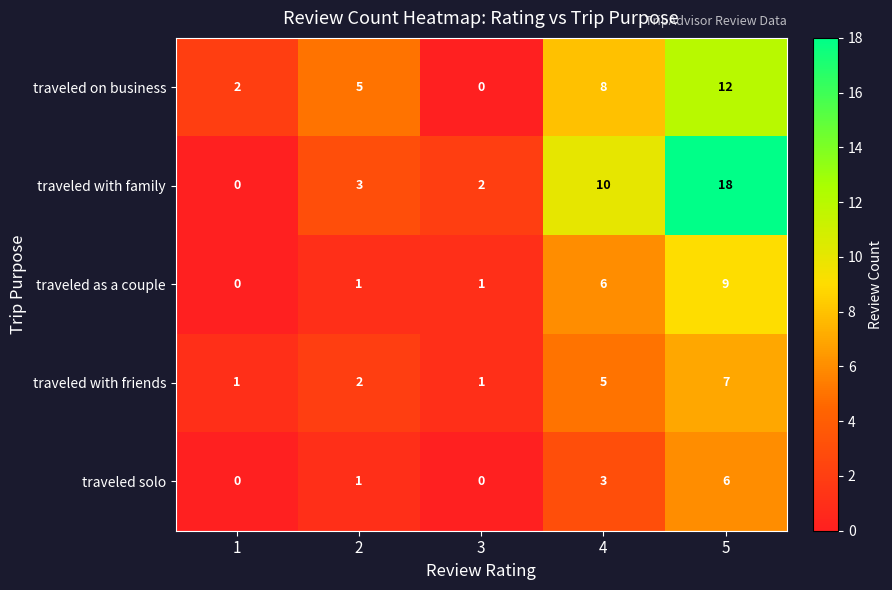

Which series has the largest range (max minus min)?

traveled with family